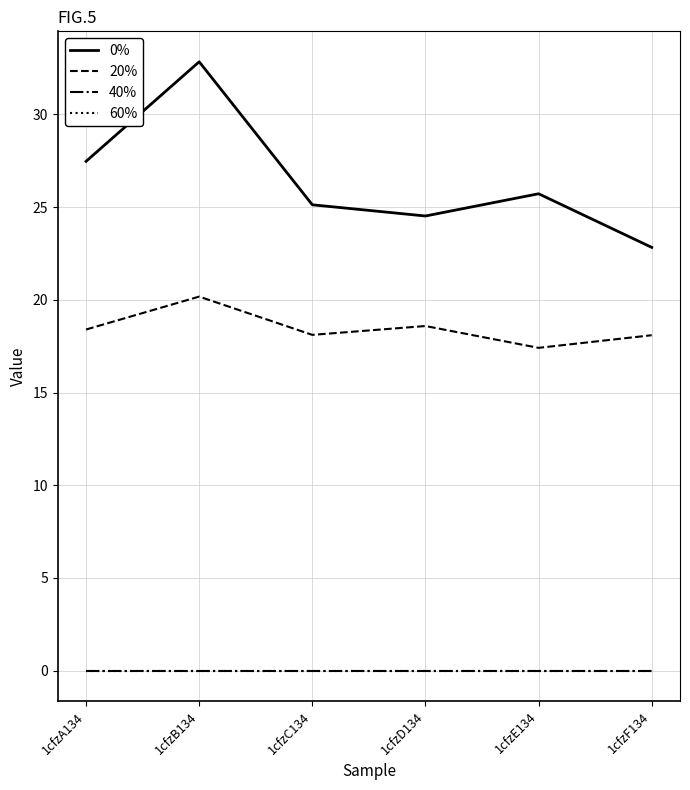

How many lines are shown in the chart?

4